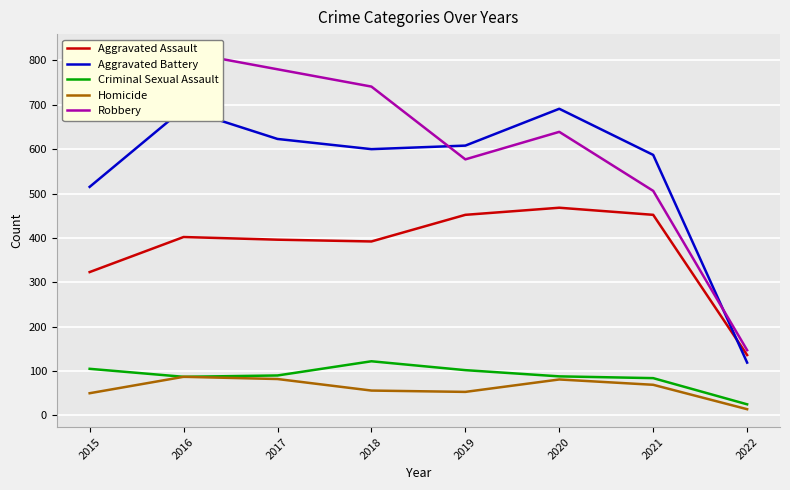

At which category does Aggravated Assault reach its first local valley?

2018